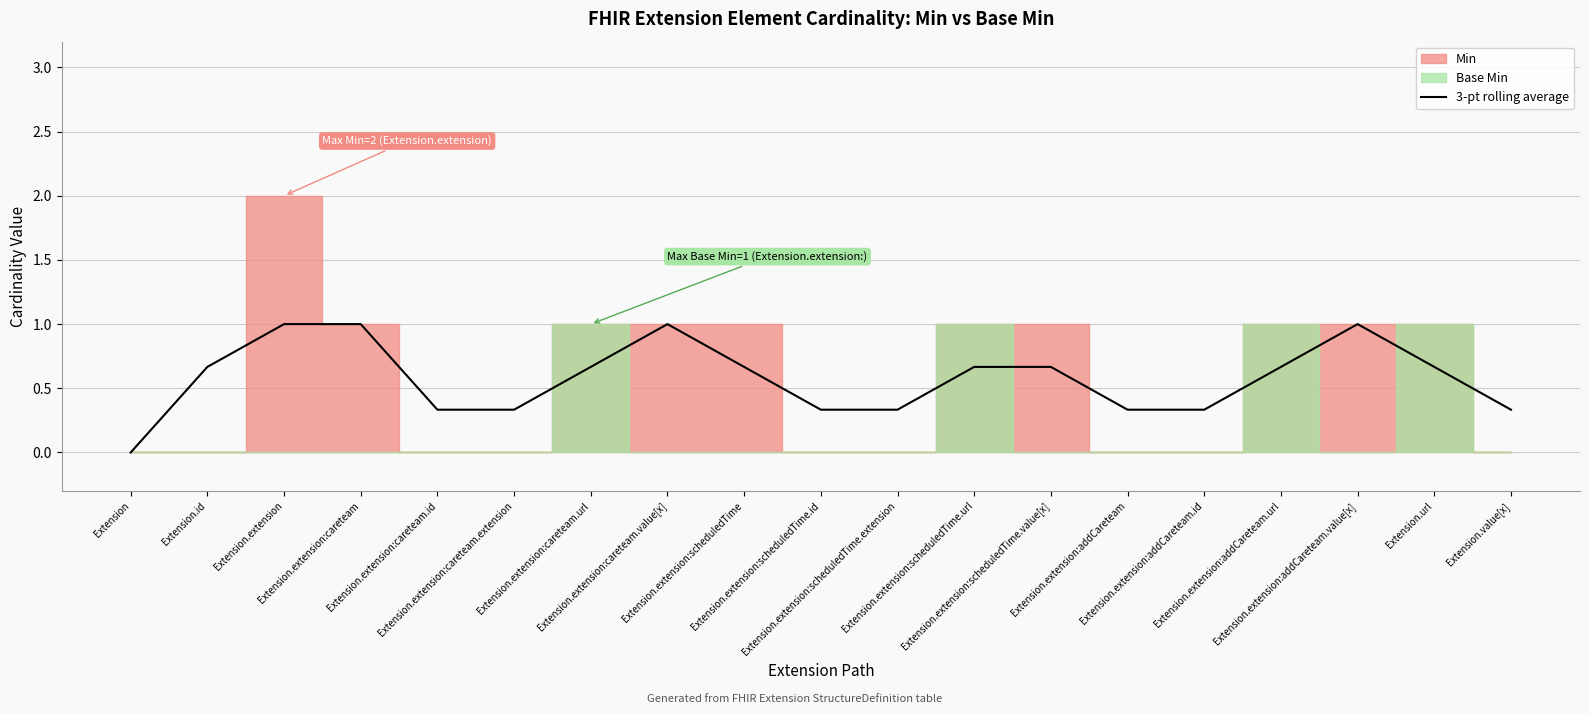

Which label corresponds to the smallest value in the chart?

Extension